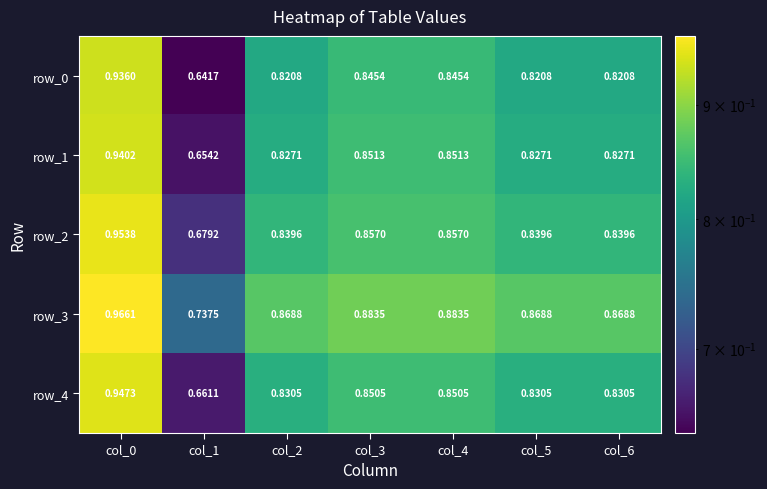

Is the value of row_2 at col_0 greater than the value of row_4 at col_5?

Yes